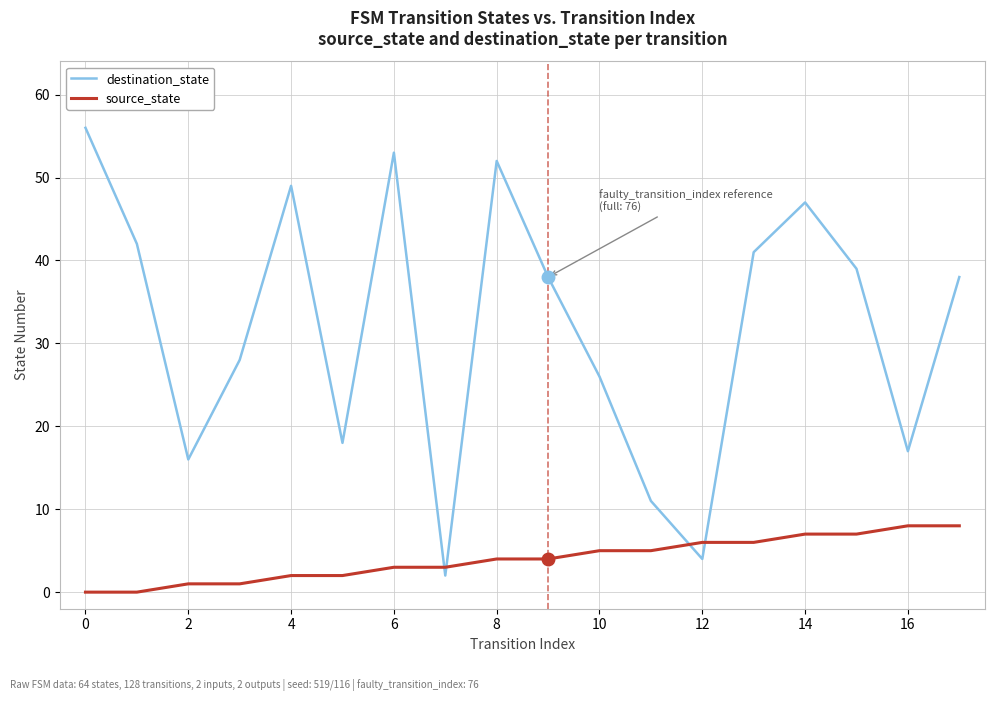

Rank the series by their maximum value, from lowest to highest.

source_state, destination_state